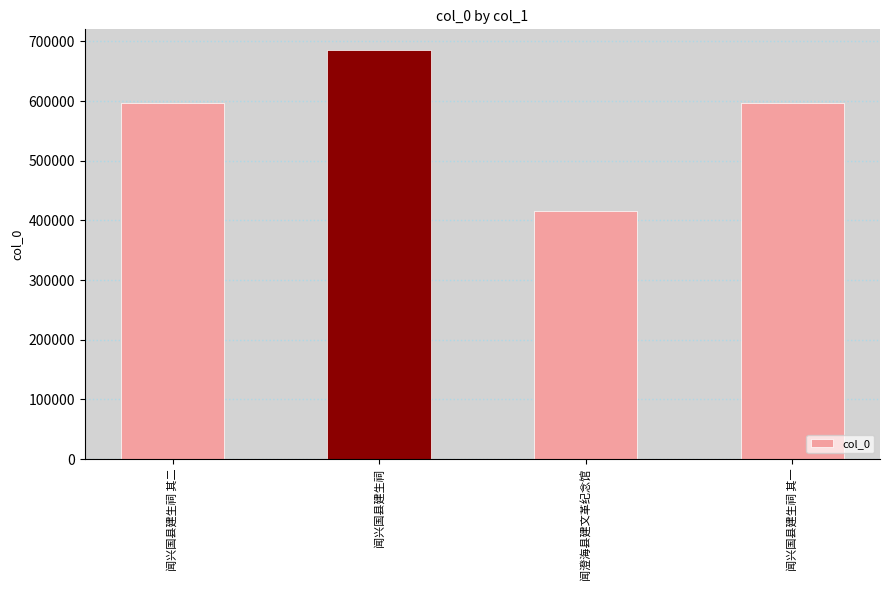

The value at 闻兴国县建生祠 is 398456. True or false?

False